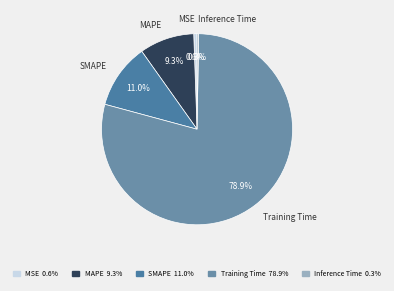

Which slice is the largest?

Training Time